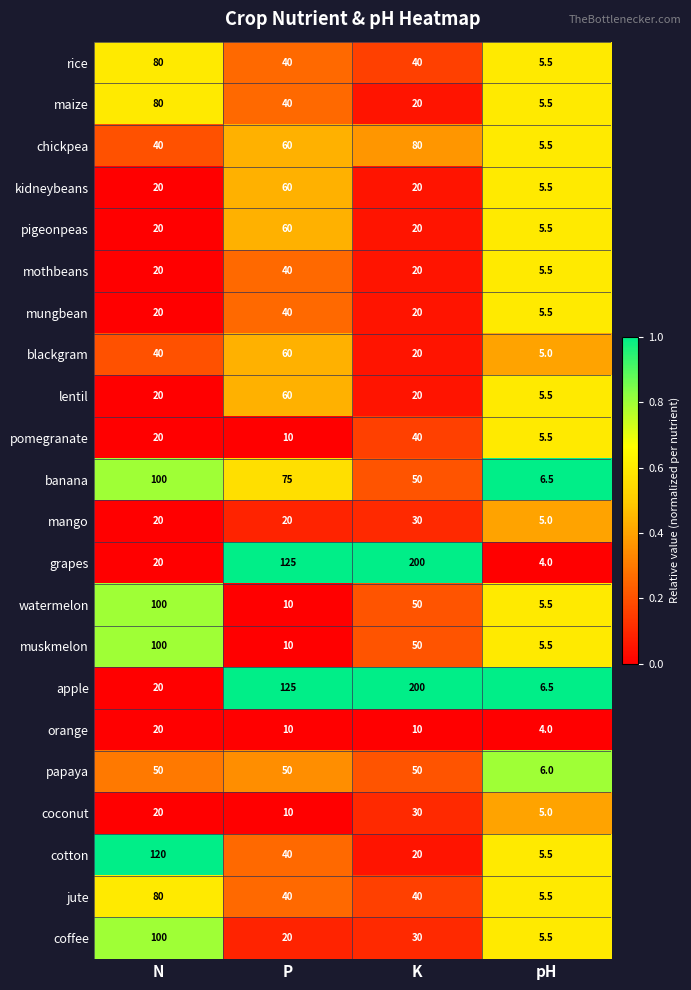

Read the jute value at pH.

5.5